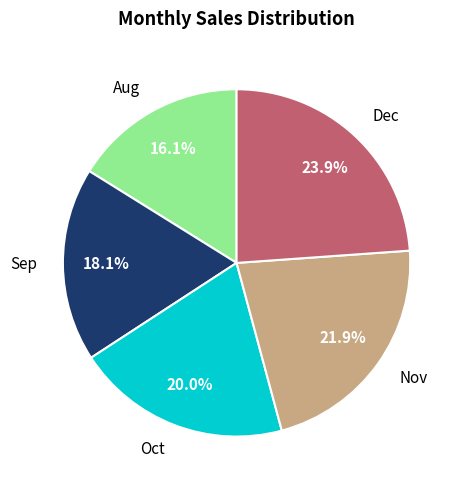

What is the ratio of the value at Dec to the value at Oct?

1.2